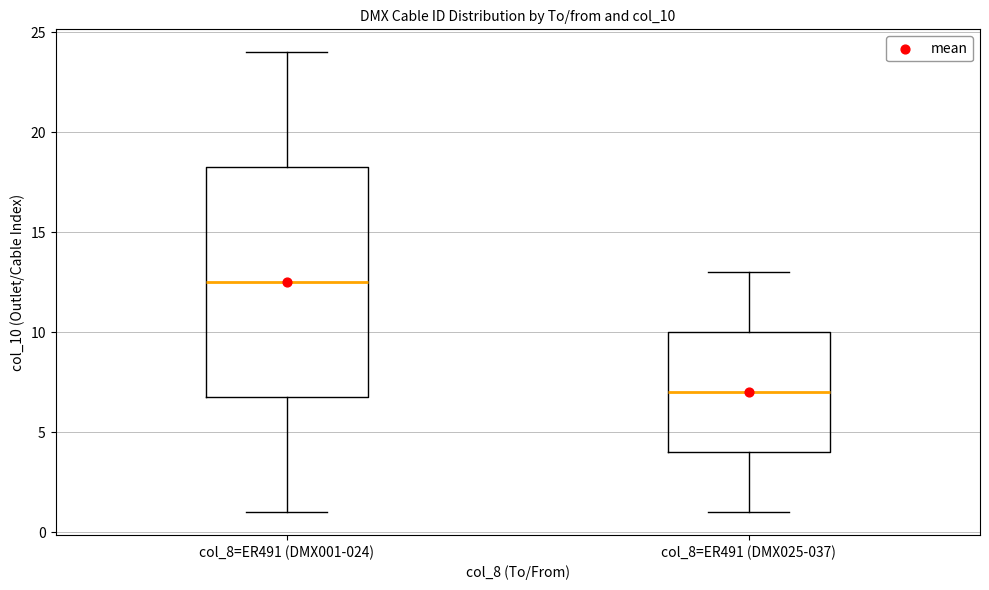

Which box is the tallest, from its lower edge to its upper edge?

col_8=ER491 (DMX001-024)